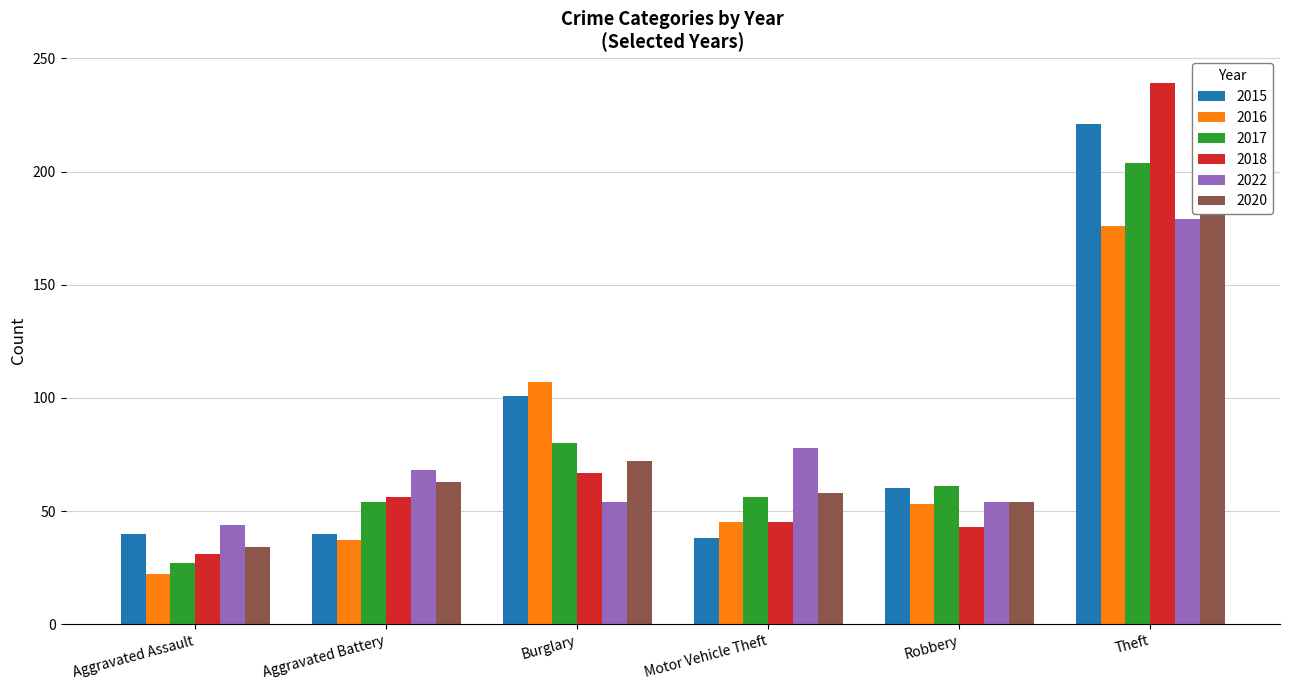

How many groups of bars are there?

6